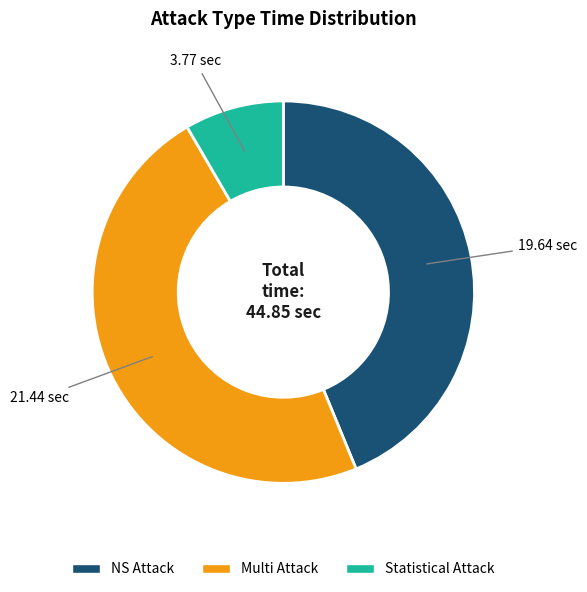

The NS Attack slice represents 44% of the pie. True or false?

True